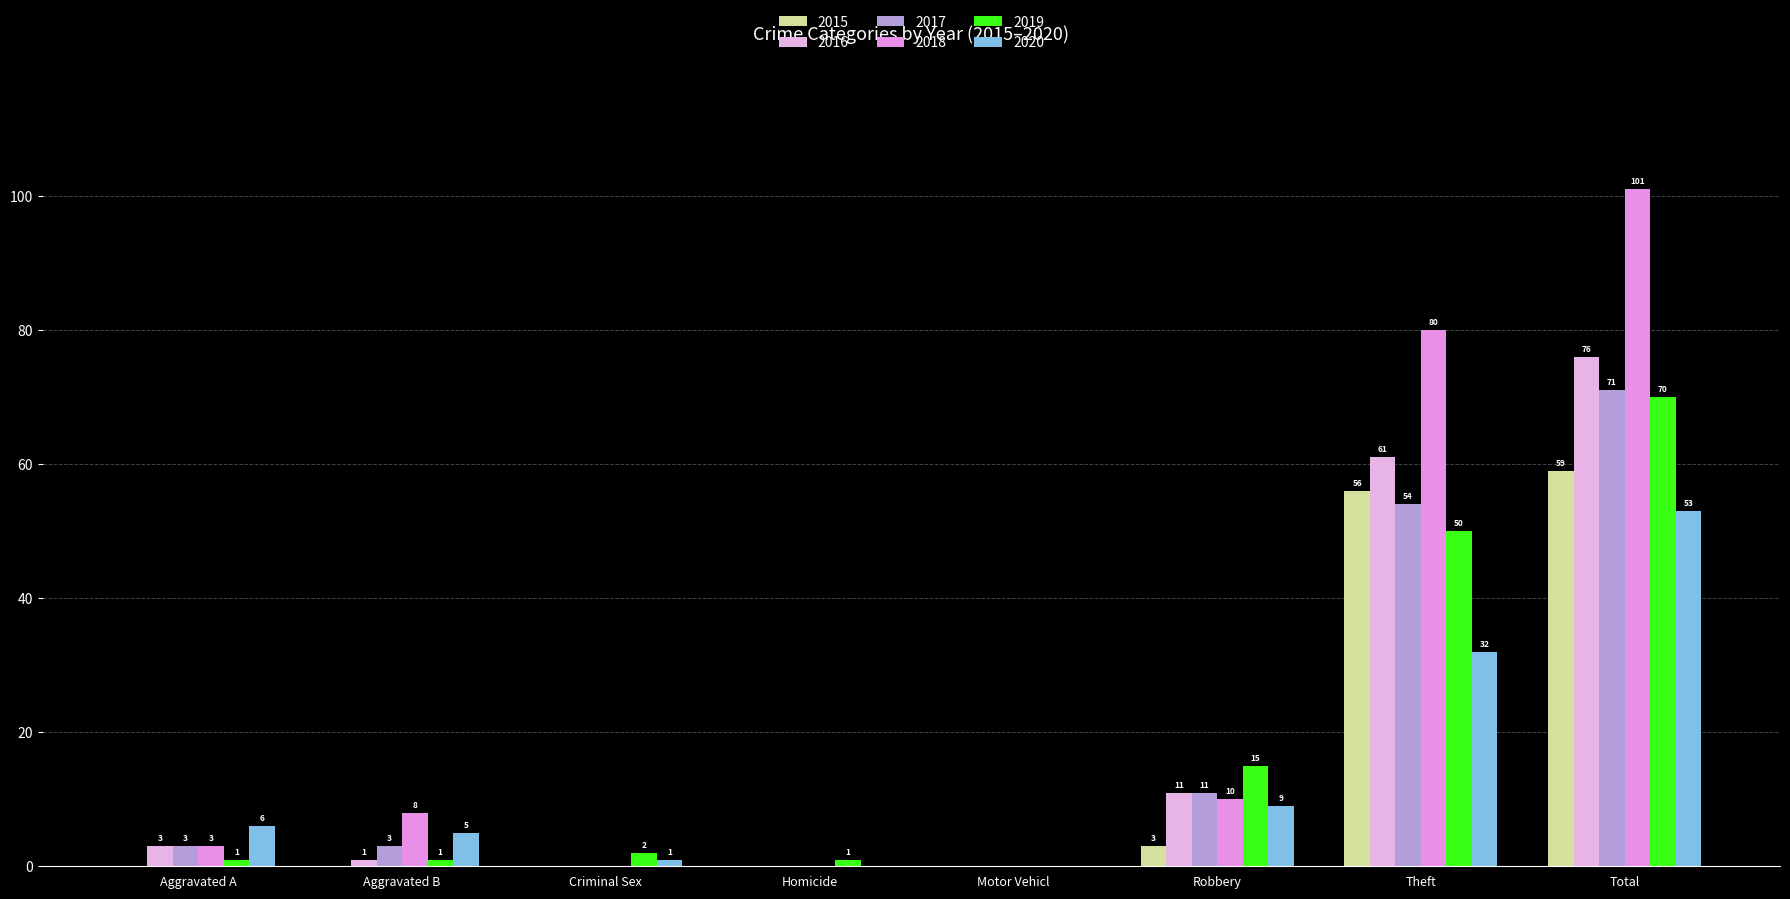

Count the number of categories in the chart.

8